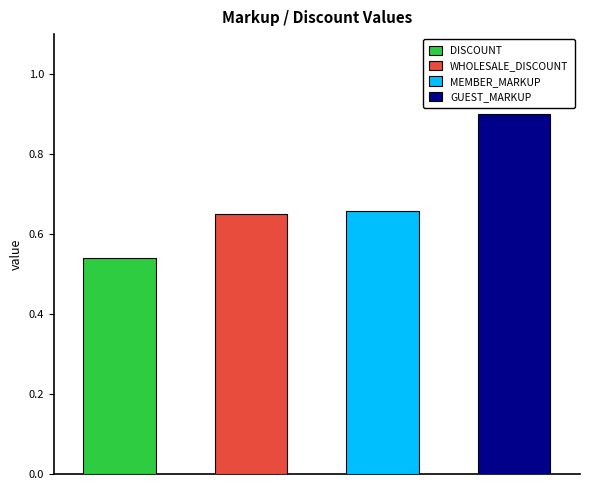

True or false: the data shows 0.7 at MEMBER_MARKUP.

True